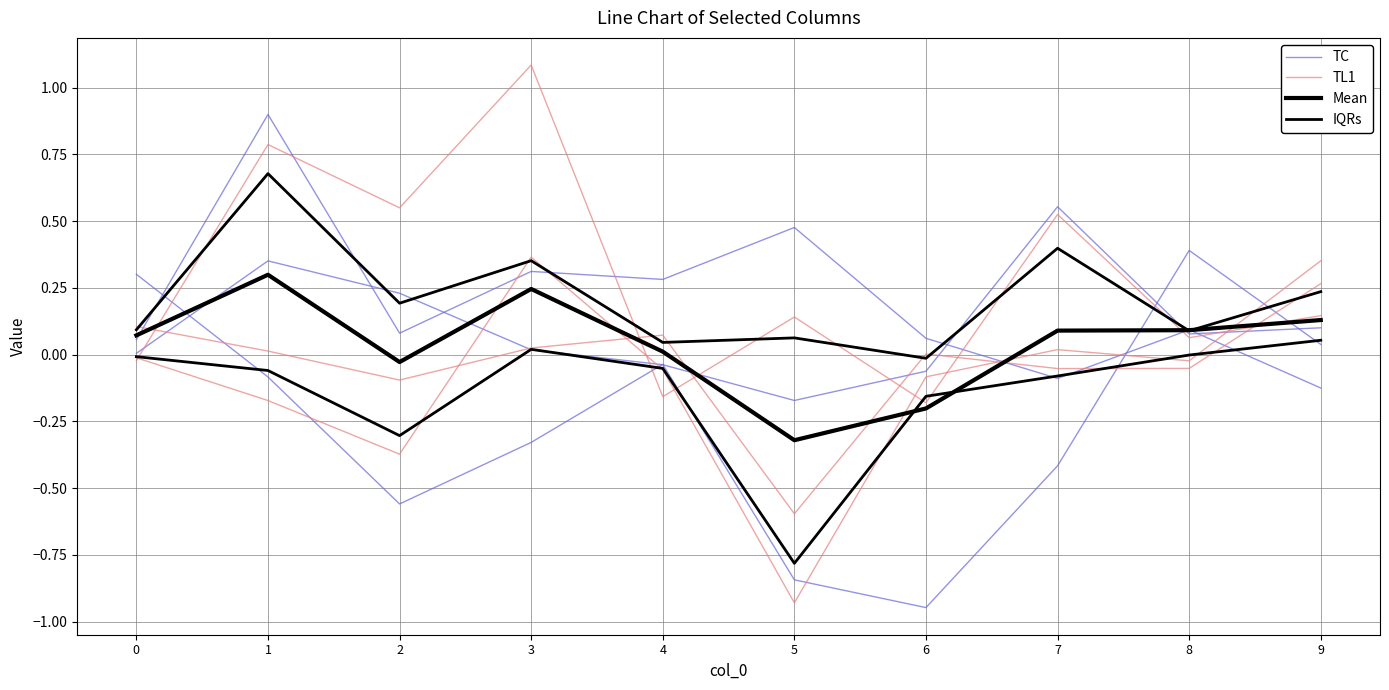

Rank the series at 3 from highest to lowest value.

TL1, TC, Mean, IQRs